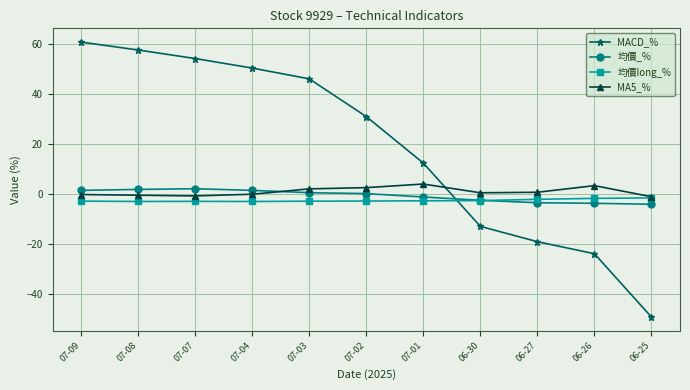

What is the smallest value displayed?

-49.2